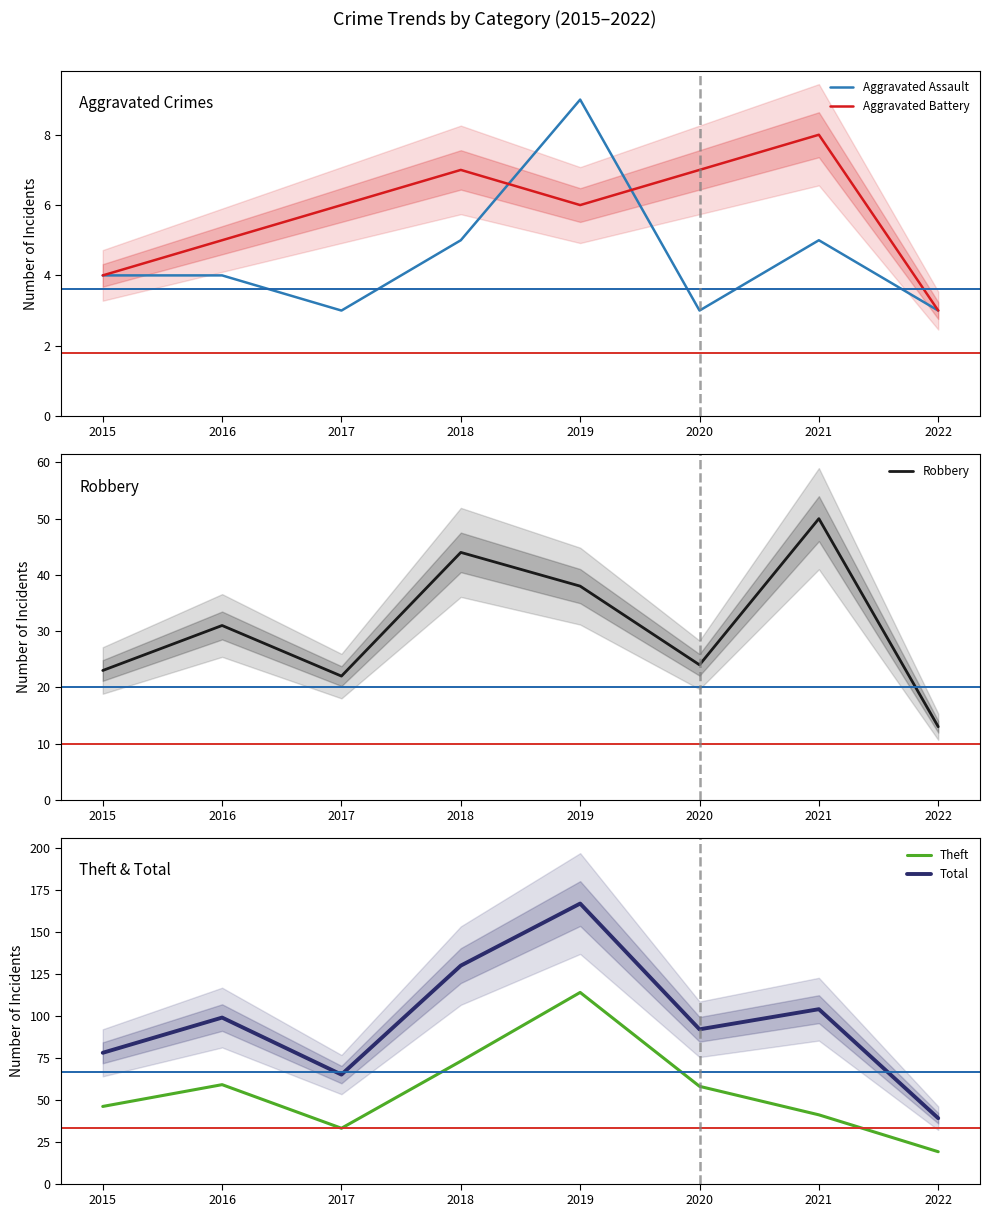

Does the chart have visible grid lines?

No